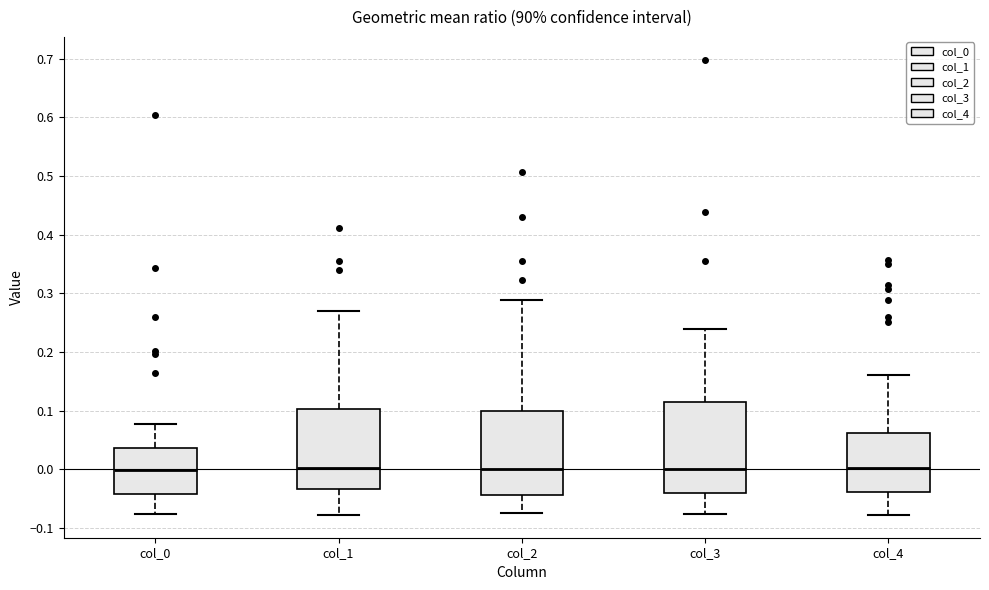

Where does the upper whisker of the box for col_0 end on the y-axis? The values are not printed on the chart, so give them approximately, as read against the axis.

0.08